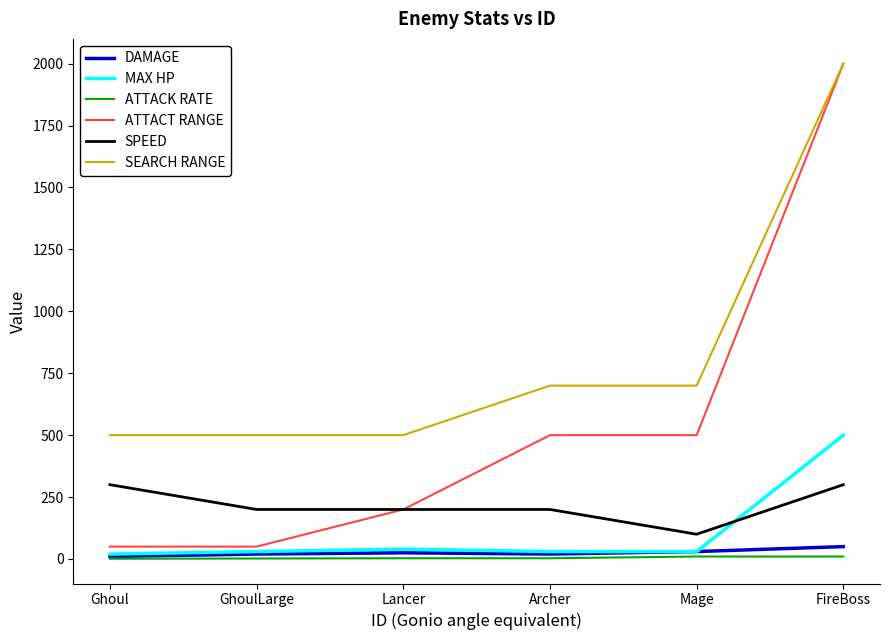

What is the spread (max minus min) of values at Mage?

690